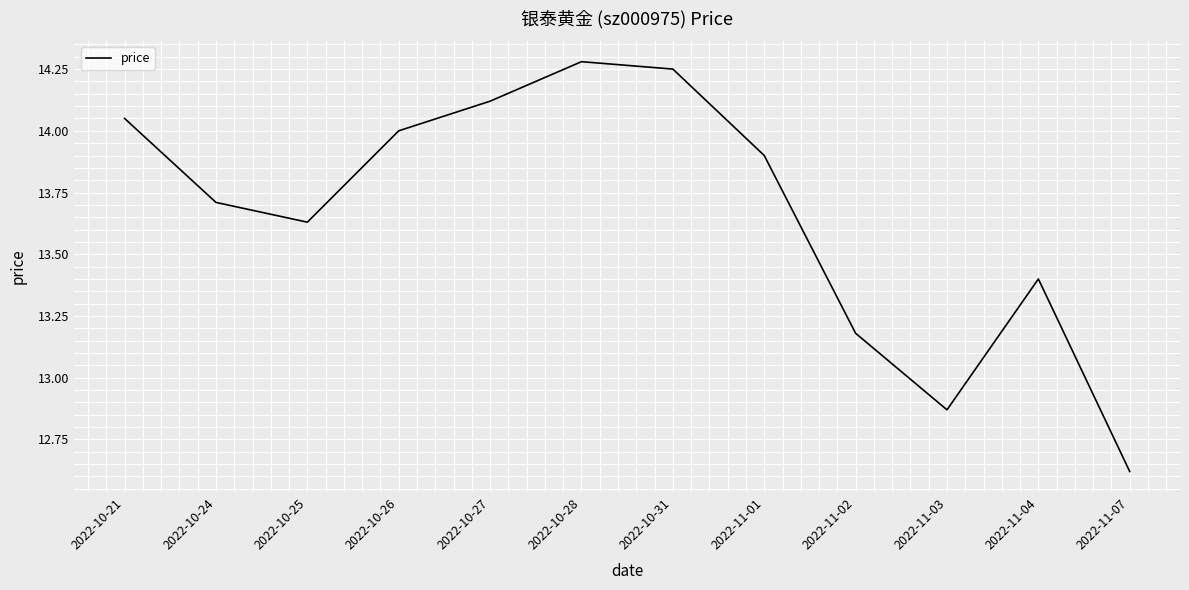

Count the number of data series in this chart.

1